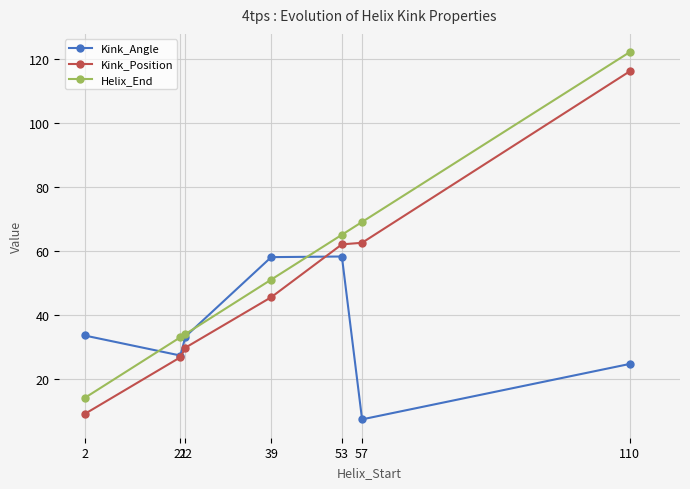

What is the minimum value for Kink_Position?

9.0